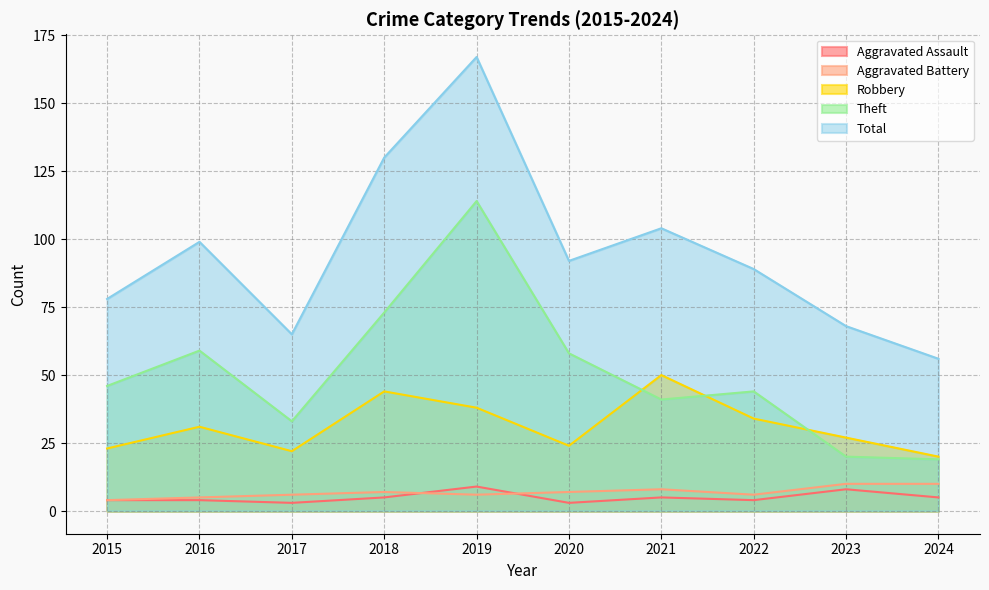

Which series has the largest total across all categories?

Total